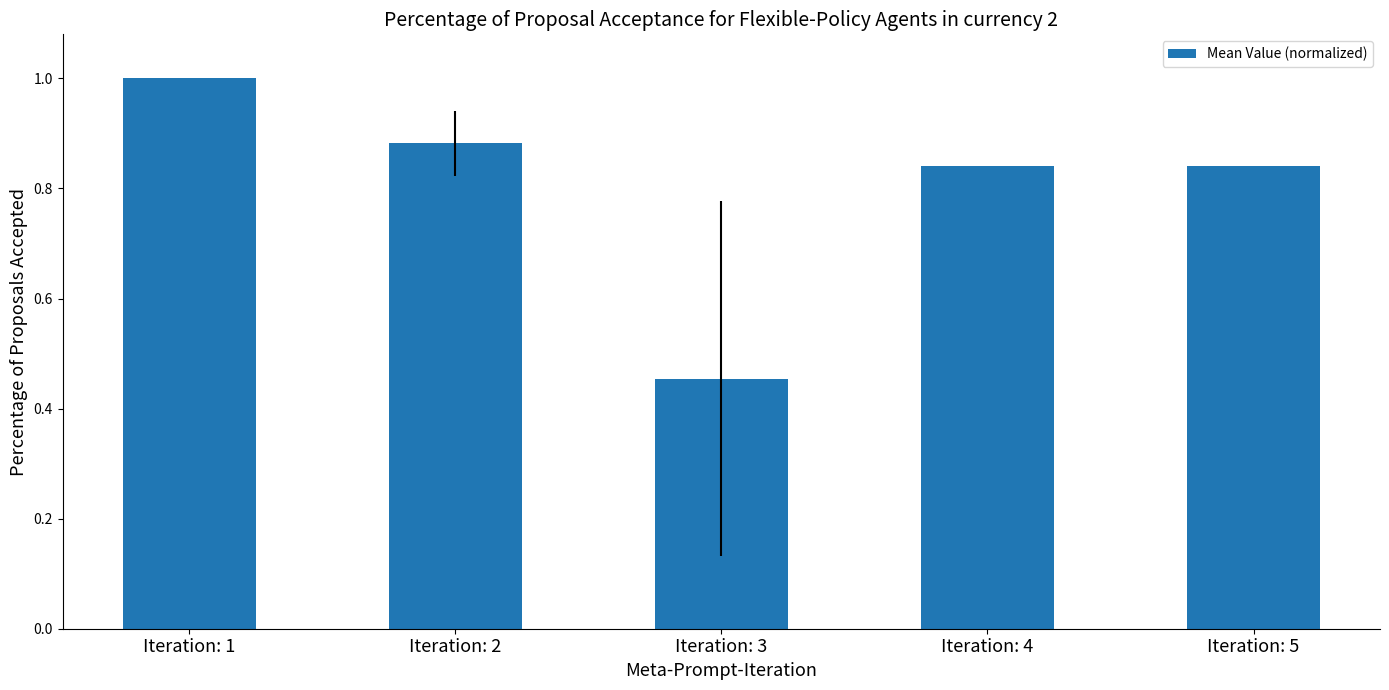

What is the maximum value shown in the chart?

1.0